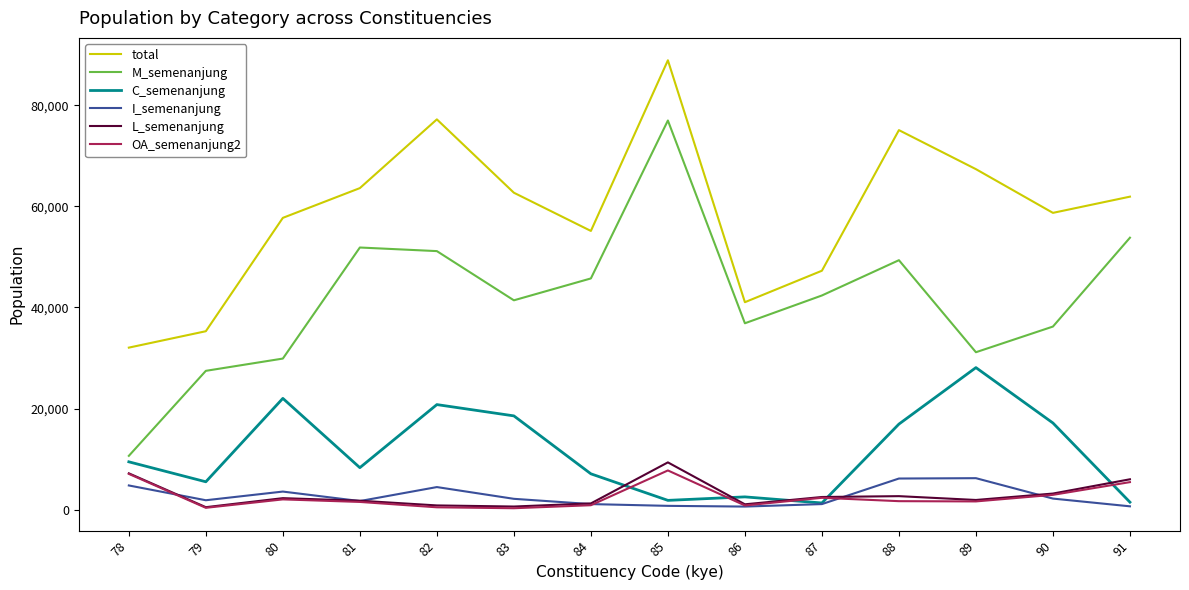

At which category does total reach its first local peak?

82